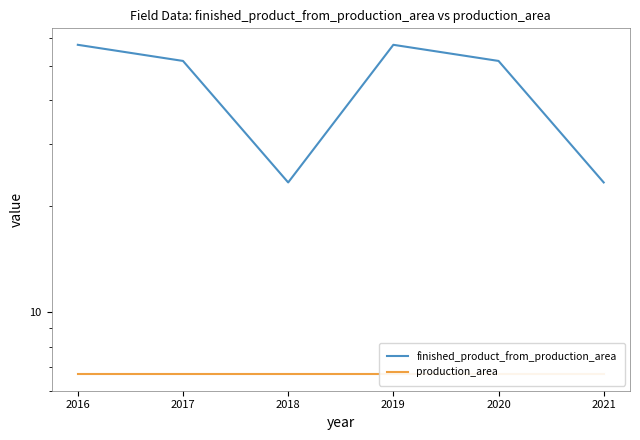

True or false: production_area has more than 1 points higher than both neighbors.

False